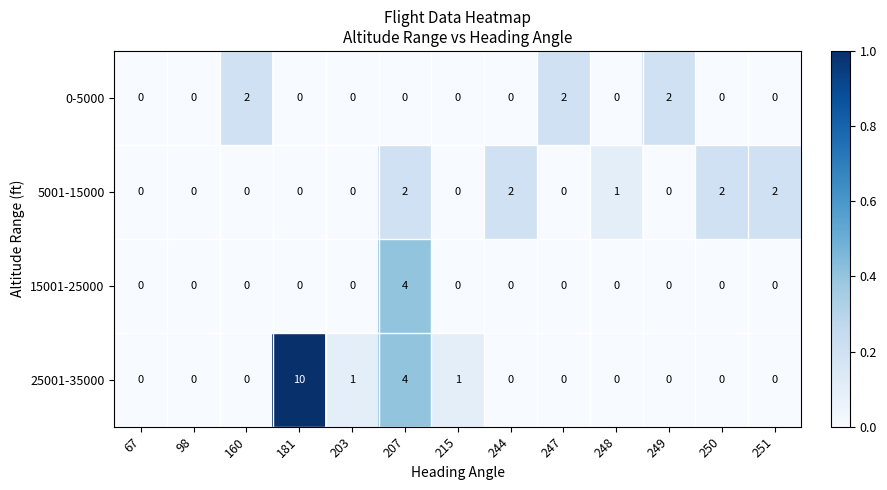

Which label corresponds to the largest value in the chart?

181